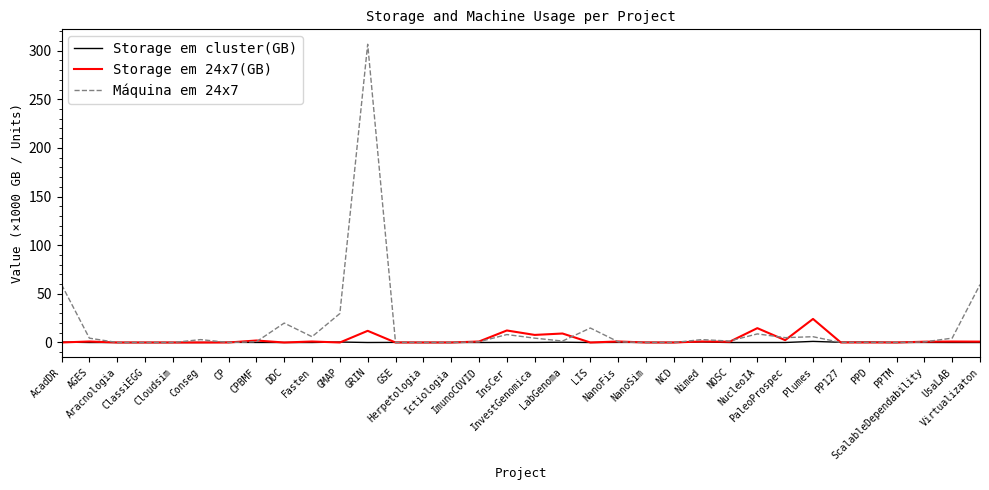

Rank the series by their maximum value, from highest to lowest.

Máquina em 24x7, Storage em 24x7(GB), Storage em cluster(GB)